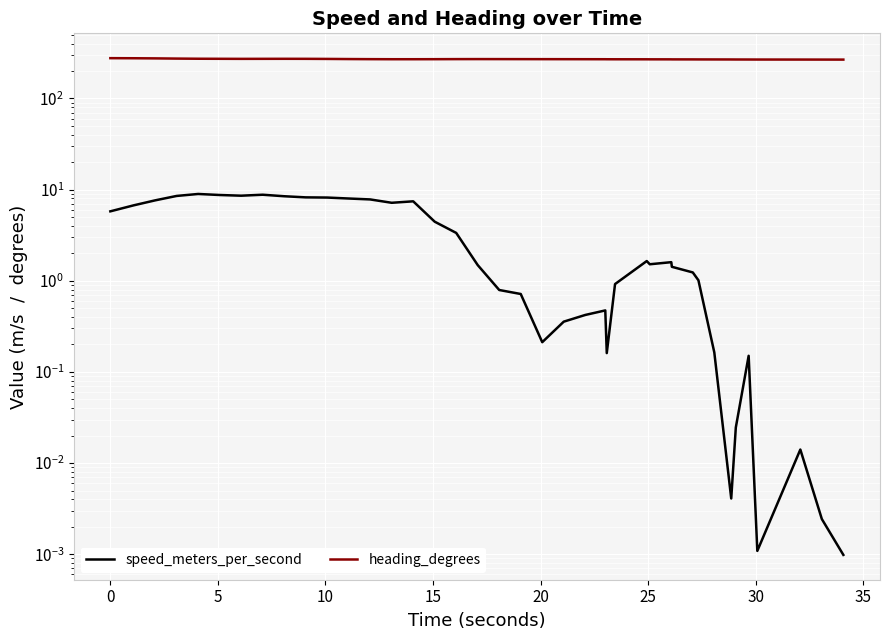

Count the number of data series in this chart.

2